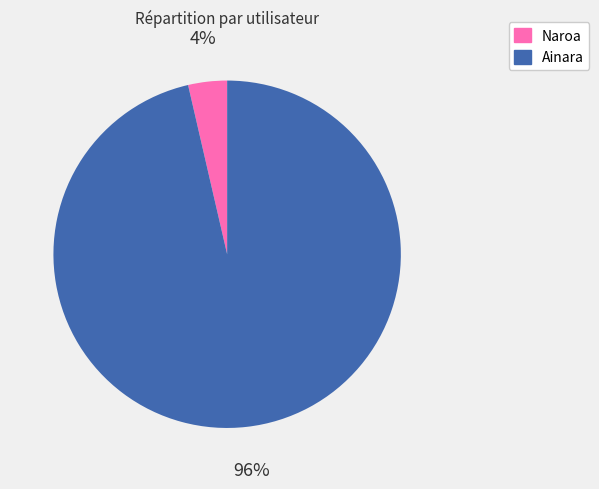

Is there a majority slice in this chart?

Yes